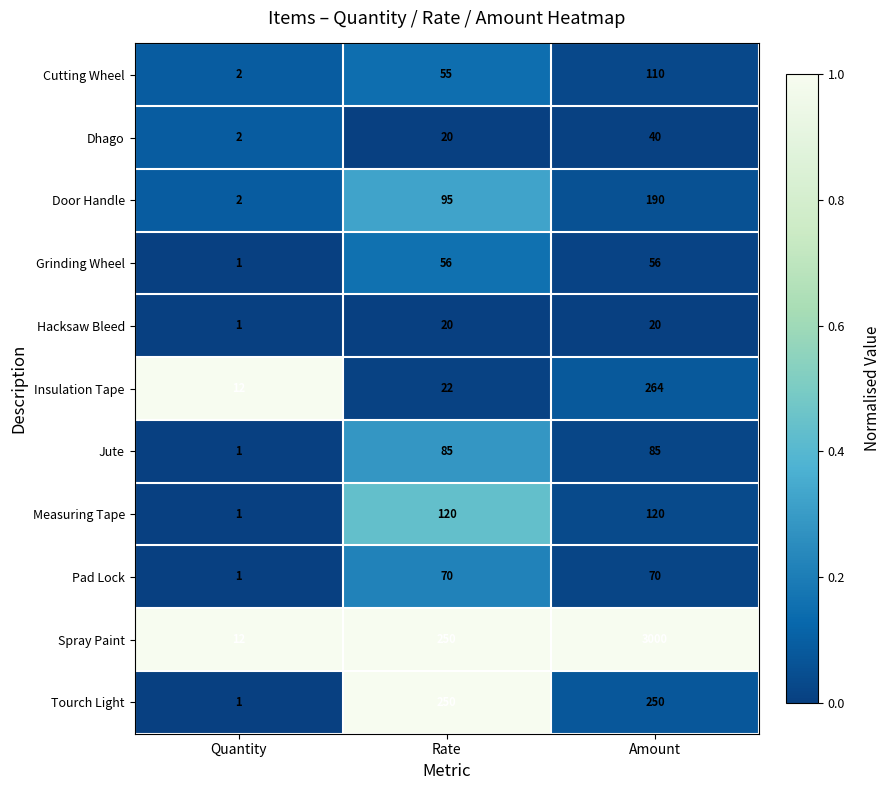

Is it true that Dhago equals 10 at Rate?

False